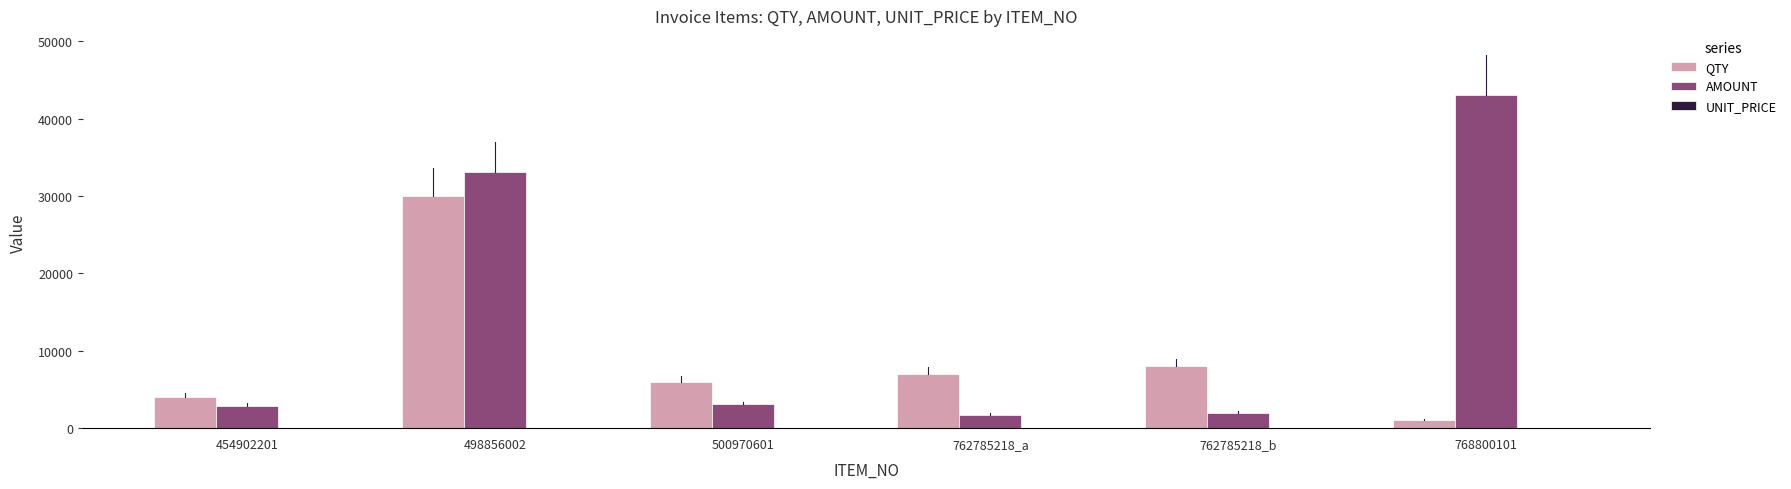

Which category has the highest value in the AMOUNT series?

768800101